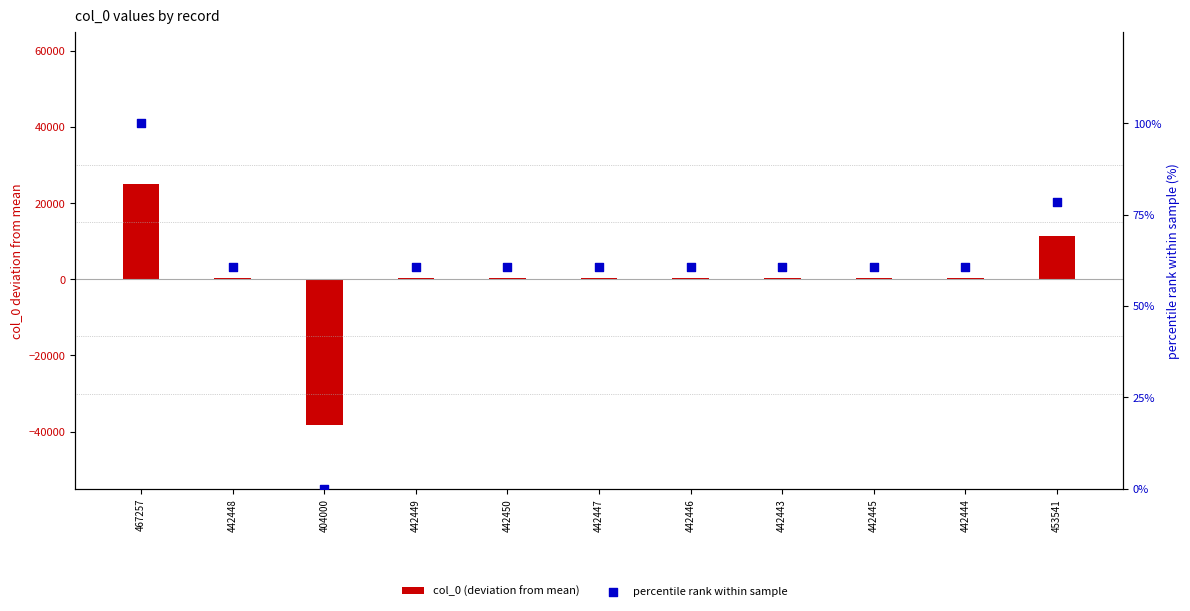

At how many categories does at least one series exceed -19754?

11